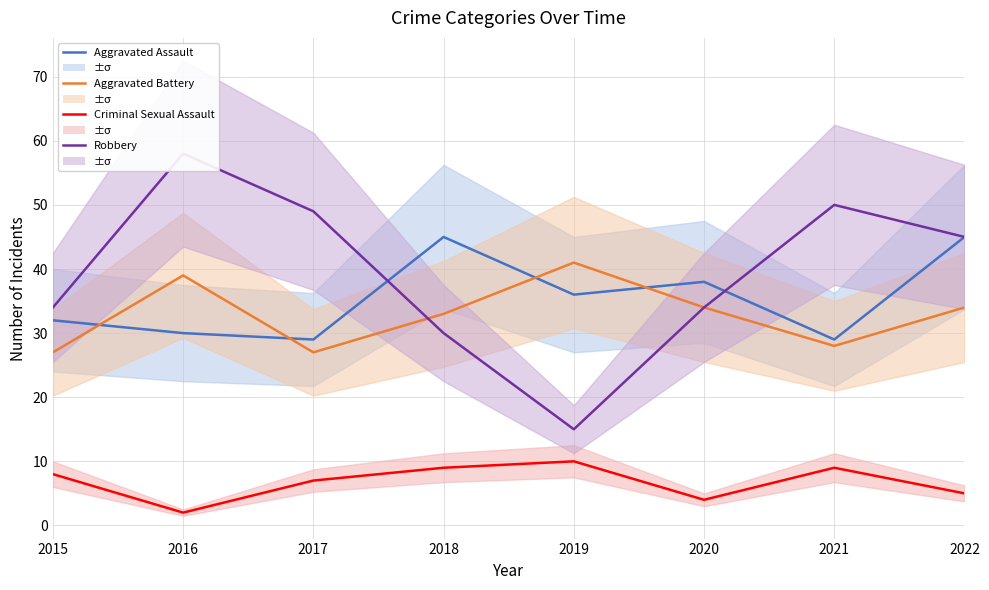

Where does the Aggravated Battery series first go above 34?

2016